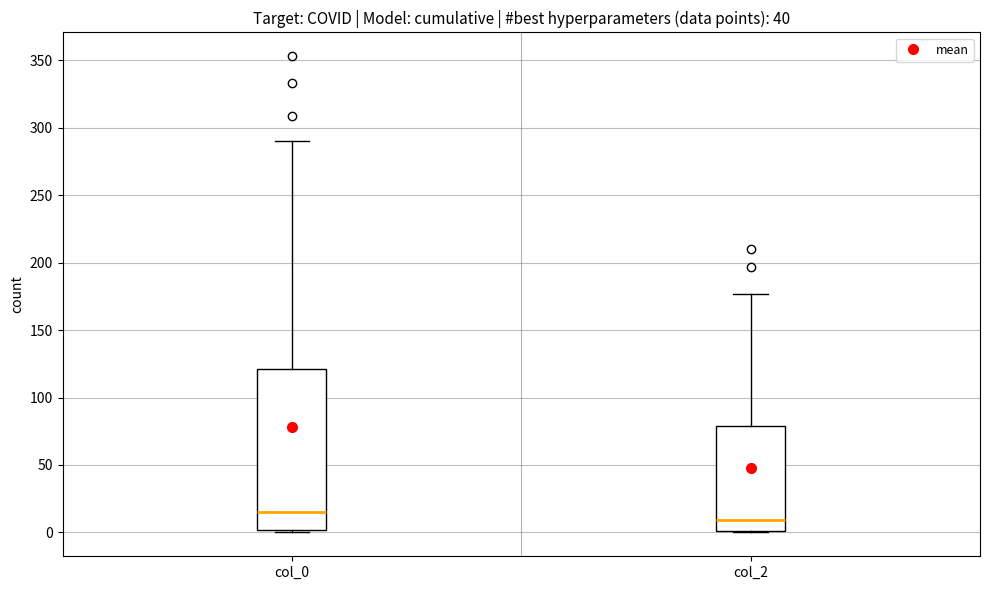

Reading left to right, read every box against the y-axis: the position of its median line, the range the box covers, and the ends of its whiskers. The values are not printed on the chart, so give them approximately, as read against the axis.

col_0: median 15, box 0 to 120, whiskers 0 to 290
col_2: median 10, box 0 to 80, whiskers 0 to 175